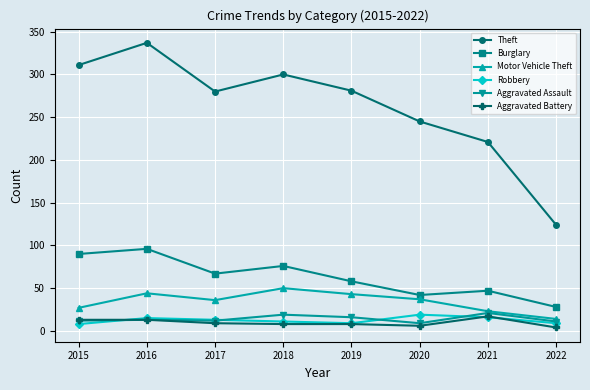

True or false: Burglary has more than 1 points higher than both neighbors.

True